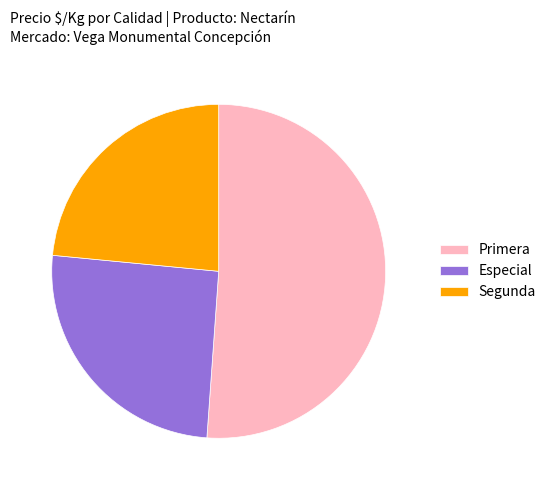

Do Primera and Especial together represent more than half of the pie?

Yes